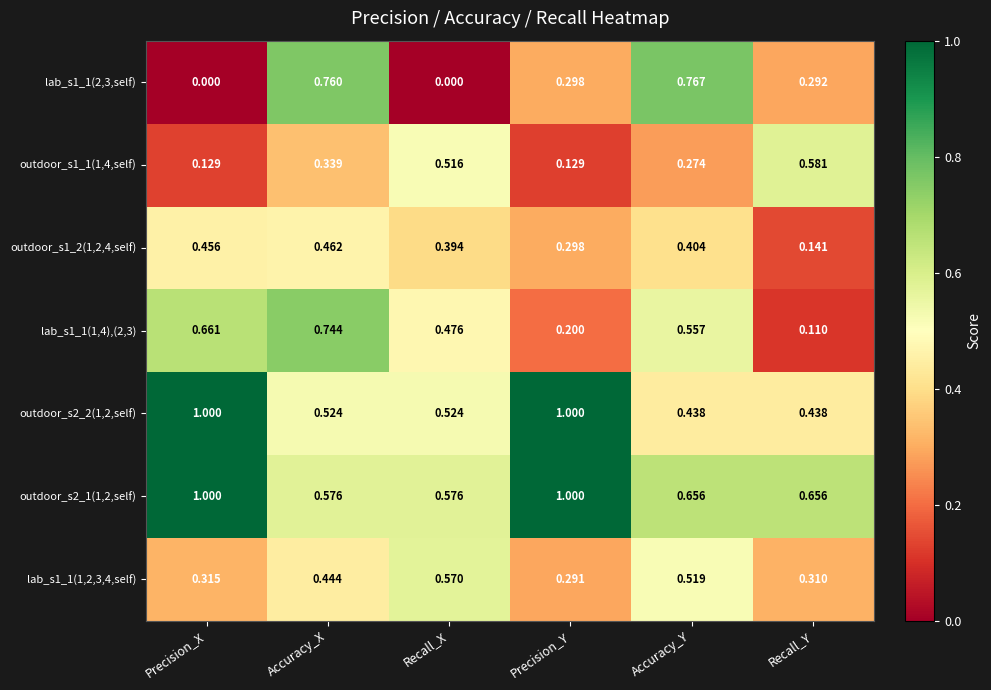

At which label does outdoor_s1_1(1,4,self) reach its peak?

Recall_Y